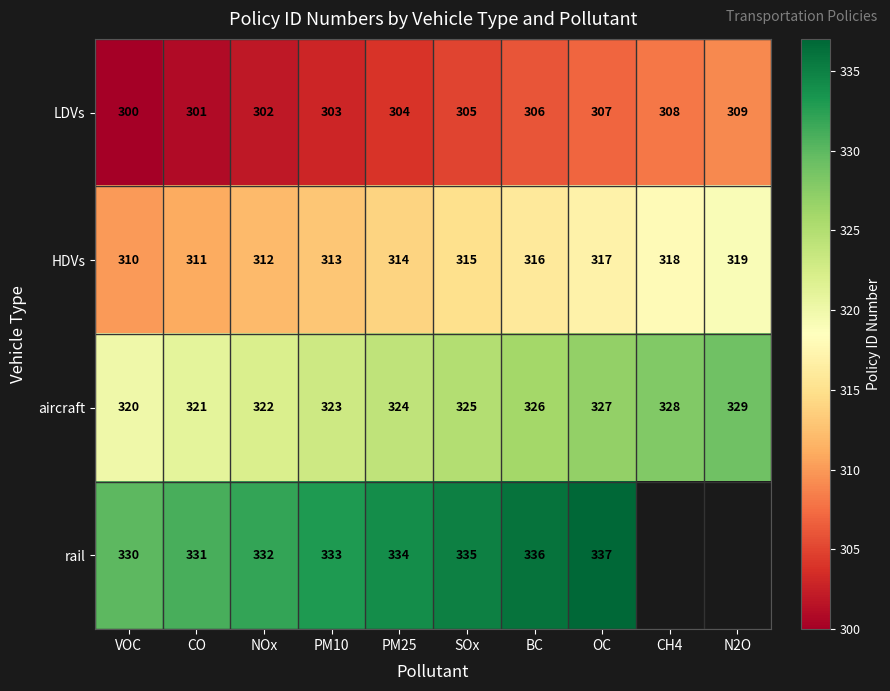

What is the lowest value of the aircraft series?

320